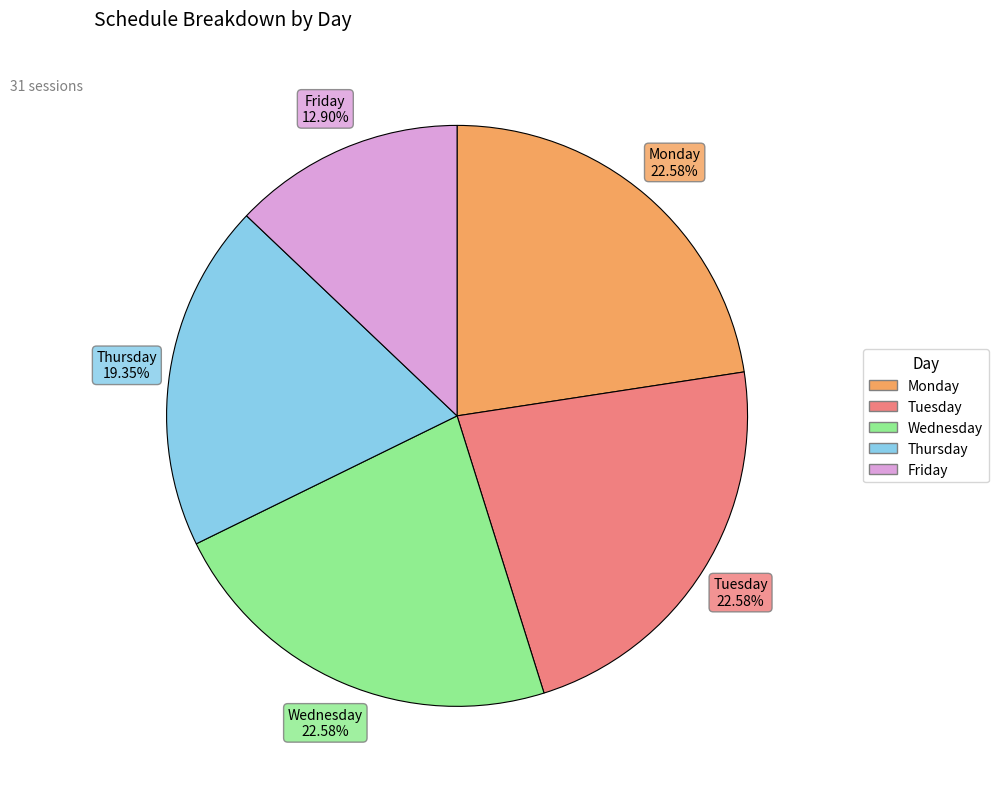

Which category has the smallest portion of the pie?

Friday